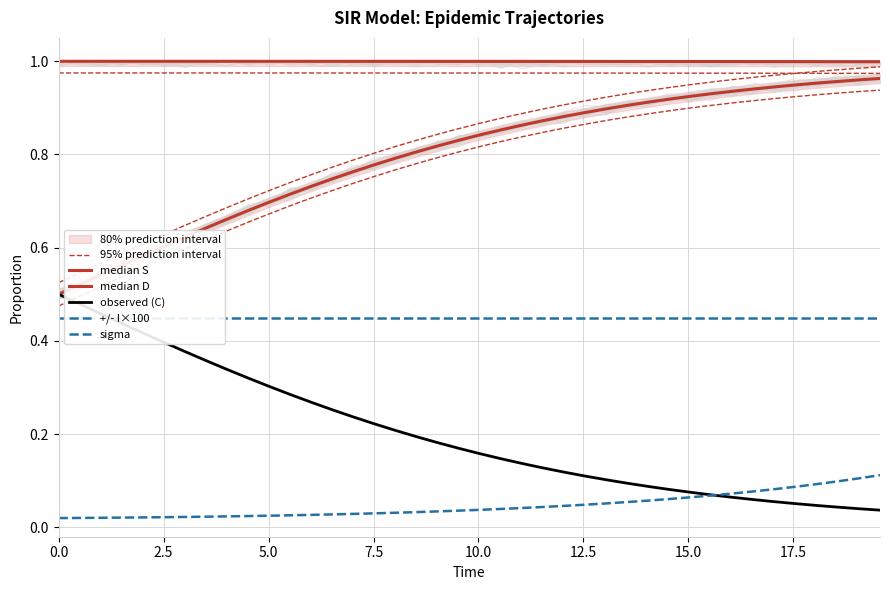

The value of median D at 32 is 0.2. True or false?

False